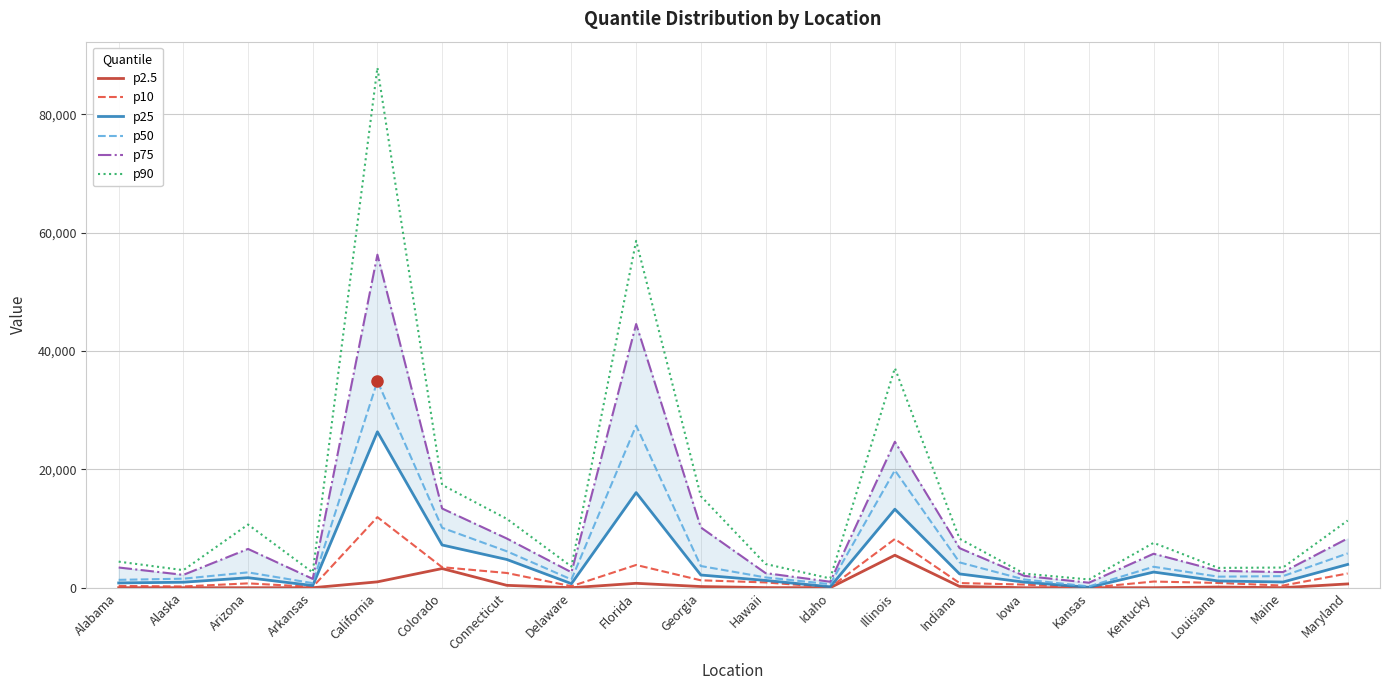

Reading left to right, list all the values displayed in this chart.

p2.5: Alabama=0	Alaska=0	Arizona=0	Arkansas=0	California=991	Colorado=3237	Connecticut=402	Delaware=0	Florida=746	Georgia=198	Hawaii=16	Idaho=0	Illinois=5492	Indiana=215	Iowa=0	Kansas=0	Kentucky=0	Louisiana=116	Maine=6	Maryland=642
p10: Alabama=302	Alaska=212	Arizona=735	Arkansas=143	California=11928	Colorado=3466	Connecticut=2489	Delaware=255	Florida=3846	Georgia=1251	Hawaii=895	Idaho=74	Illinois=8237	Indiana=787	Iowa=532	Kansas=0	Kentucky=1045	Louisiana=806	Maine=363	Maryland=2410
p25: Alabama=808	Alaska=928	Arizona=1691	Arkansas=361	California=26350	Colorado=7223	Connecticut=4774	Delaware=683	Florida=16075	Georgia=2147	Hawaii=1229	Idaho=155	Illinois=13268	Indiana=2334	Iowa=945	Kansas=64	Kentucky=2648	Louisiana=1143	Maine=961	Maryland=3935
p50: Alabama=1330	Alaska=1528	Arizona=2592	Arkansas=771	California=34911	Colorado=10132	Connecticut=6158	Delaware=1391	Florida=27400	Georgia=3665	Hawaii=1742	Idaho=602	Illinois=19837	Indiana=4279	Iowa=1390	Kansas=218	Kentucky=3542	Louisiana=1869	Maine=1959	Maryland=5801
p75: Alabama=3418	Alaska=2176	Arizona=6555	Arkansas=1495	California=56281	Colorado=13391	Connecticut=8318	Delaware=2611	Florida=44561	Georgia=10185	Hawaii=2474	Idaho=1013	Illinois=24669	Indiana=6689	Iowa=2006	Kansas=848	Kentucky=5741	Louisiana=2848	Maine=2645	Maryland=8331
p90: Alabama=4407	Alaska=2968	Arizona=10677	Arkansas=2579	California=87886	Colorado=17381	Connecticut=11642	Delaware=3574	Florida=58619	Georgia=15479	Hawaii=4011	Idaho=1568	Illinois=37118	Indiana=8279	Iowa=2387	Kansas=1390	Kentucky=7584	Louisiana=3349	Maine=3408	Maryland=11351